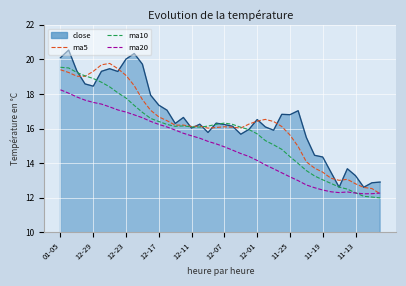

What is the minimum value shown in the chart?

12.0